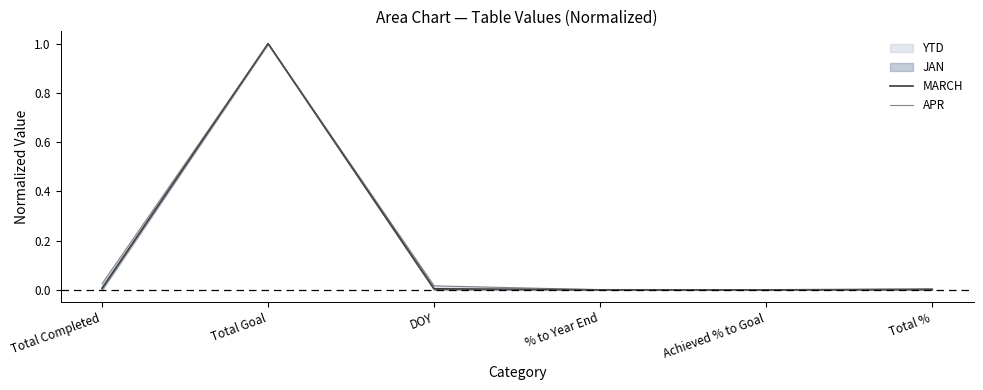

What is the highest value of the MARCH series?

1.0